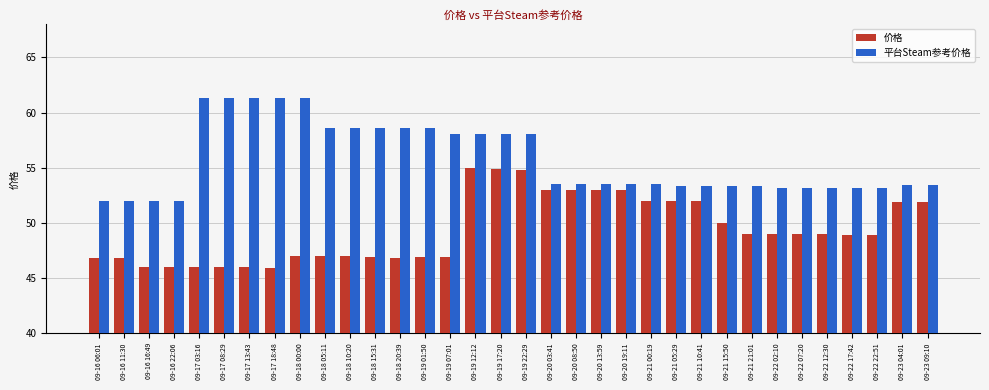

What position from the left is 09-21 15:50?

26